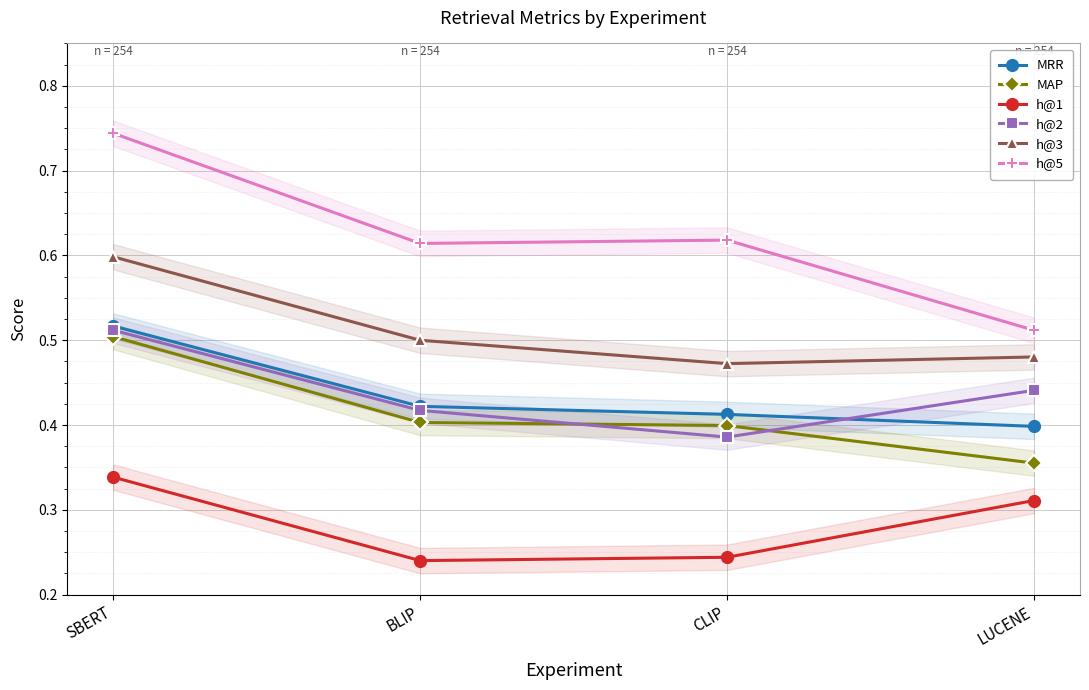

Rank the series at SBERT from highest to lowest value.

h@5, h@3, MRR, h@2, MAP, h@1